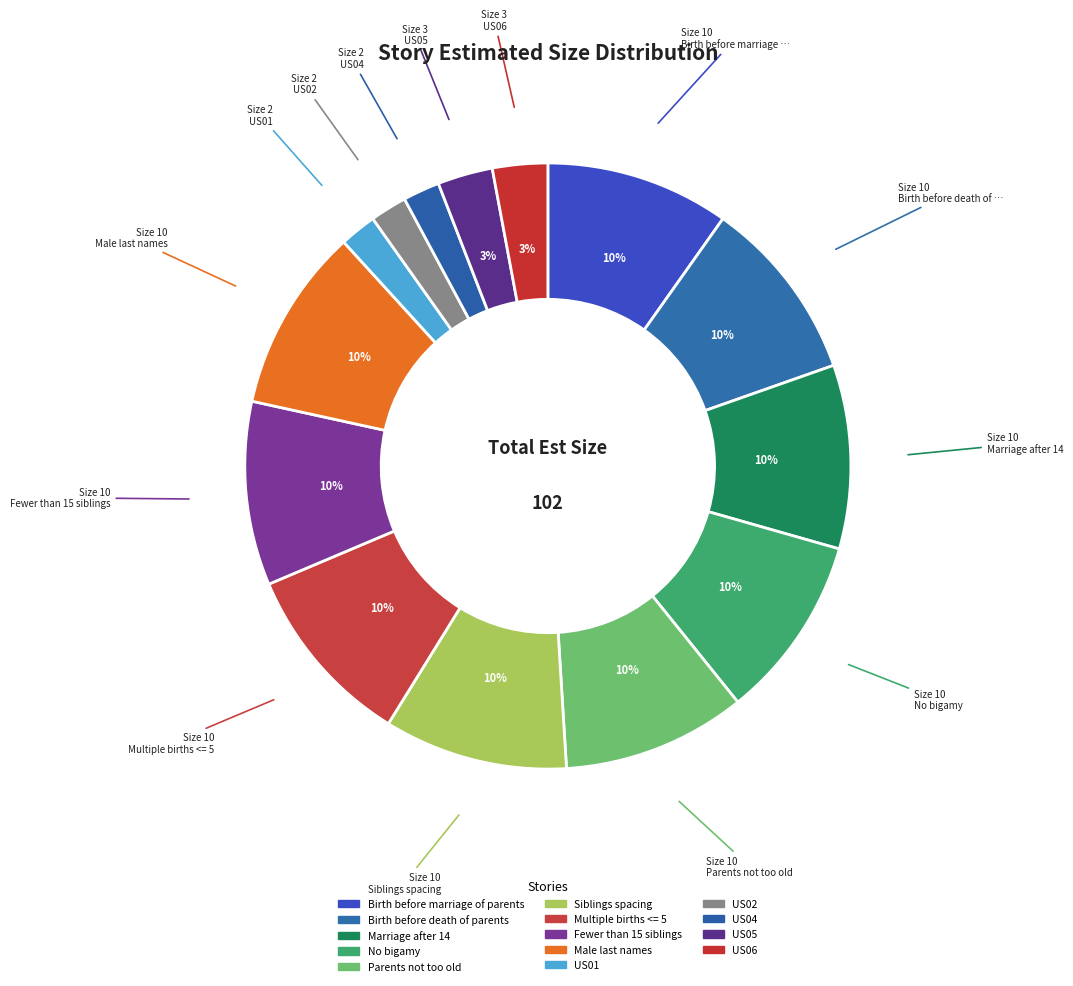

Is Fewer than 15 siblings the majority of the pie?

No